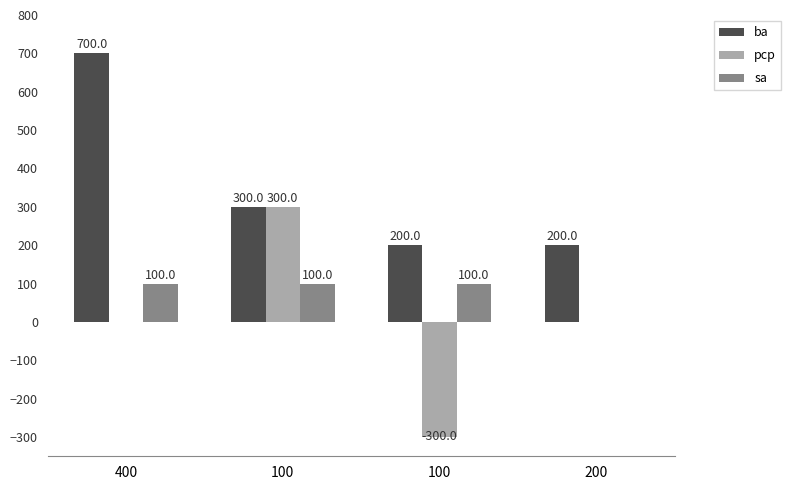

How many categories are shown in the chart?

4